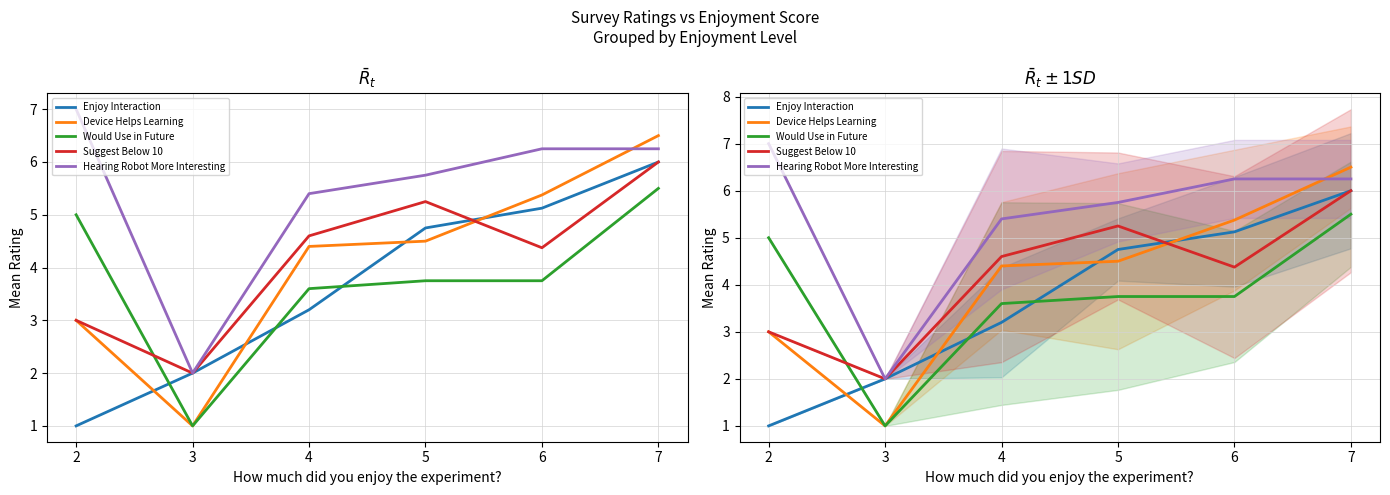

Does the chart have visible grid lines?

Yes